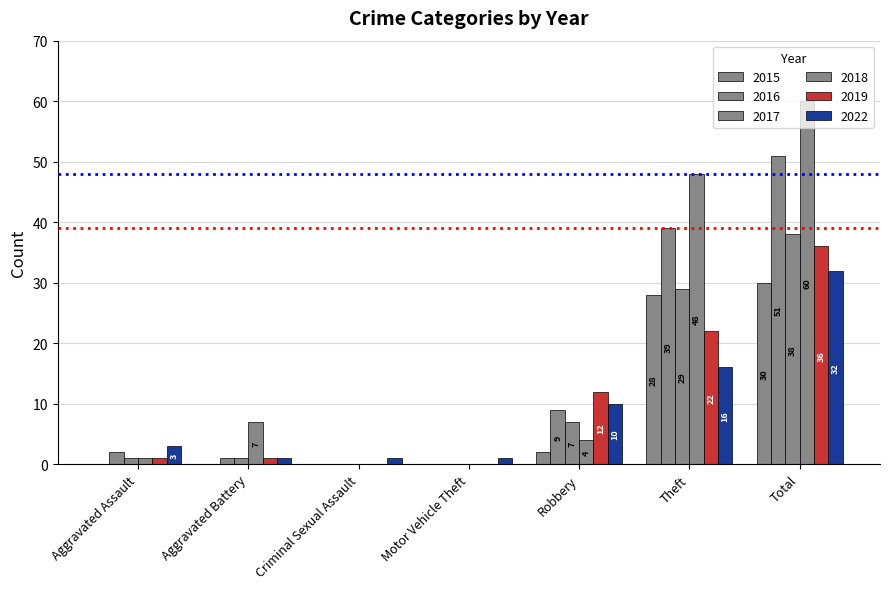

At which label is 2015 closest to 15?

Robbery